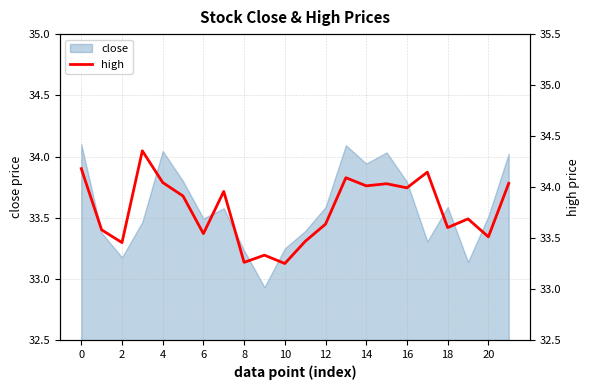

What is the sum of all values?

743.1